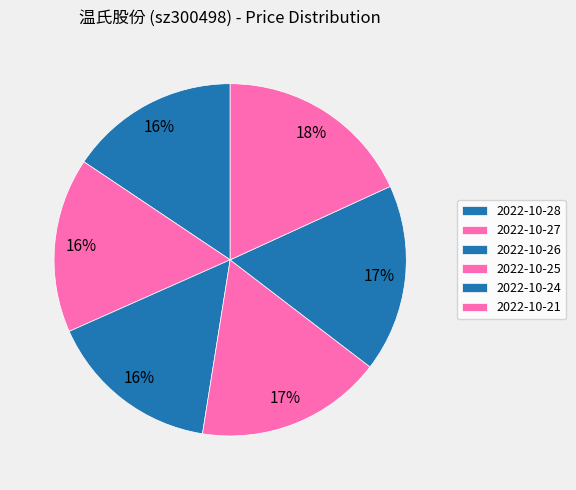

To the nearest percent, what portion does 2022-10-25 represent?

17%